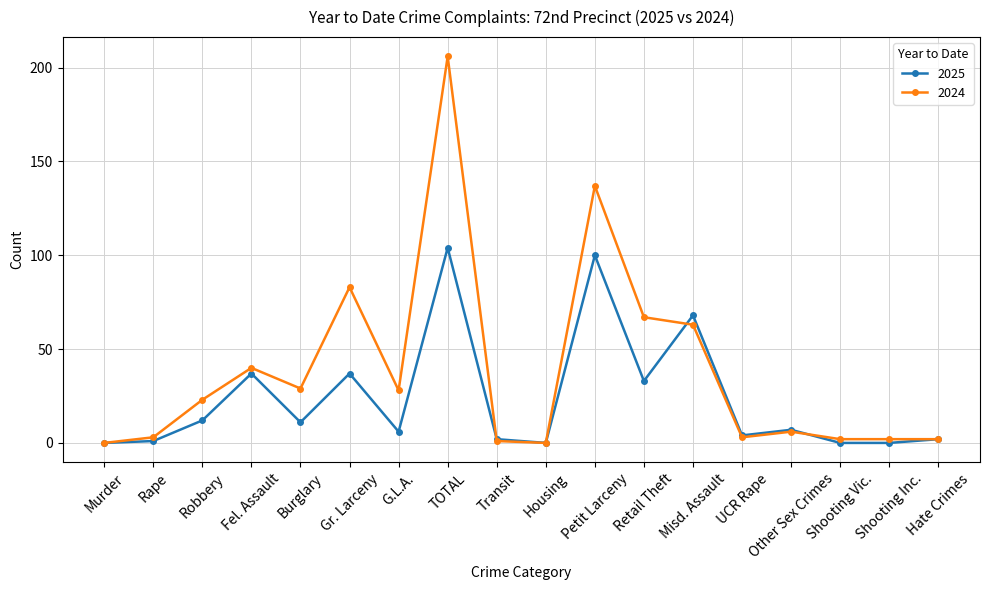

Reading right to left, list all the values displayed in this chart.

2025: 2	0	0	7	4	68	33	100	0	2	104	6	37	11	37	12	1	0
2024: 2	2	2	6	3	63	67	137	0	1	206	28	83	29	40	23	3	0